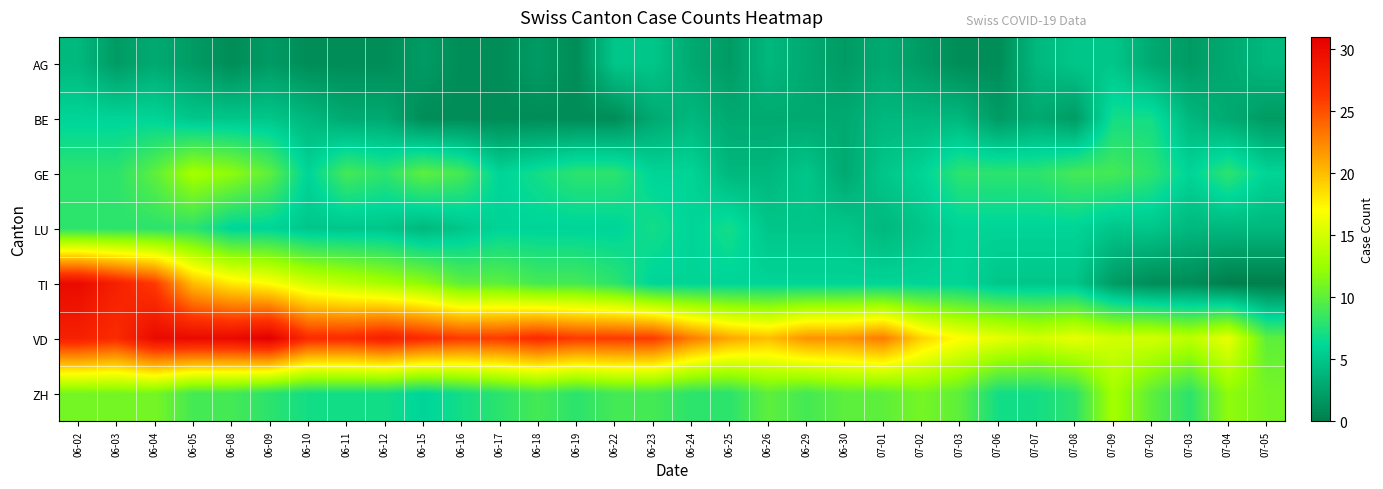

At which category is the sum across all series the highest?

06-02